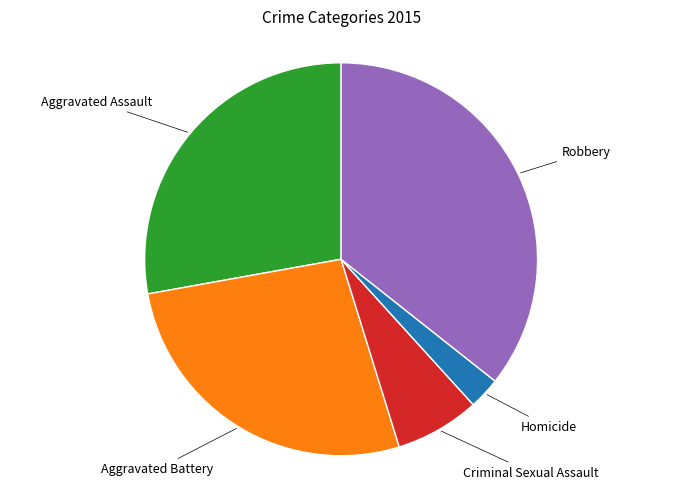

Is there a majority slice in this chart?

No